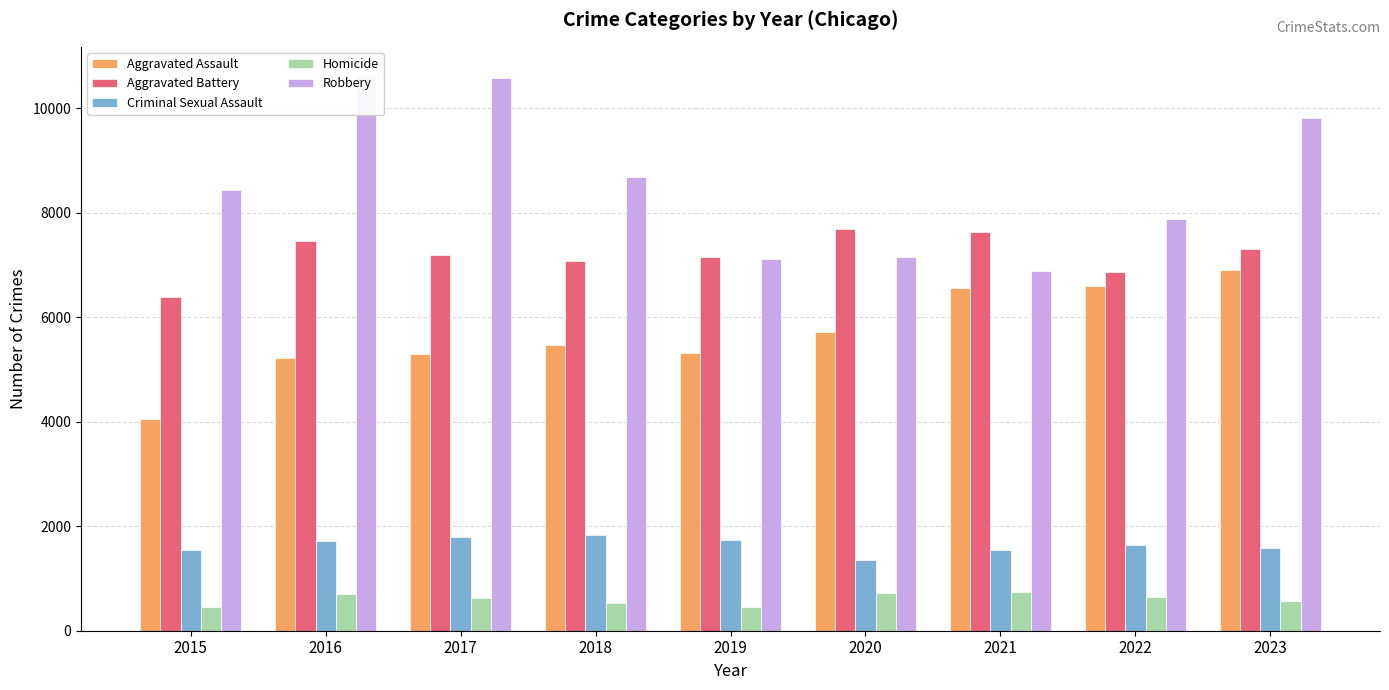

Rank the categories by Aggravated Battery value from lowest to highest.

2015, 2022, 2018, 2019, 2017, 2023, 2016, 2021, 2020